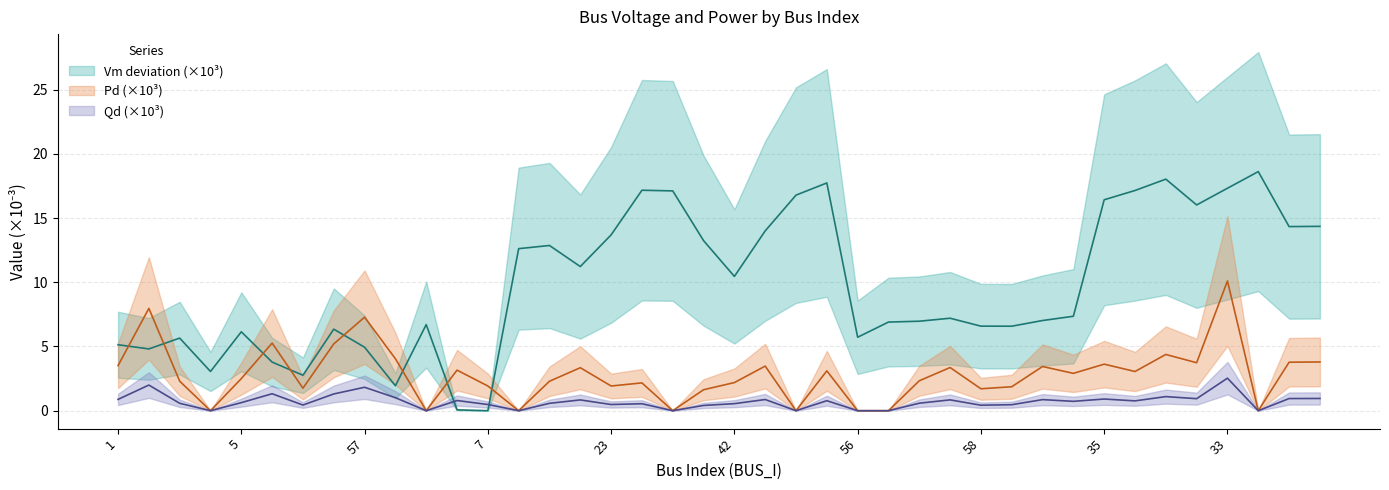

What are all the series names shown in the legend?

Vm, Pd, Qd